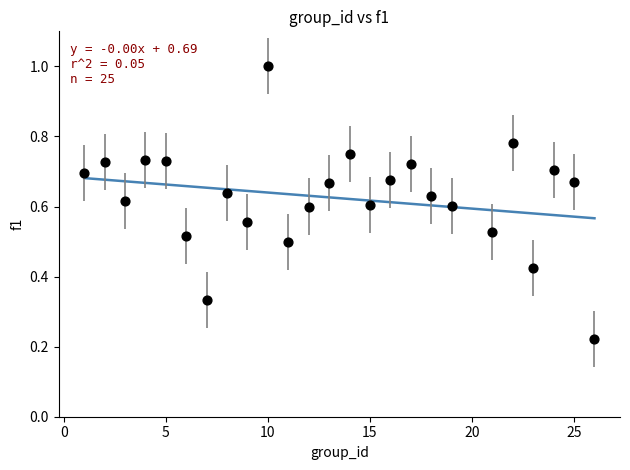

What is the range of X values (max minus min)?

25.0